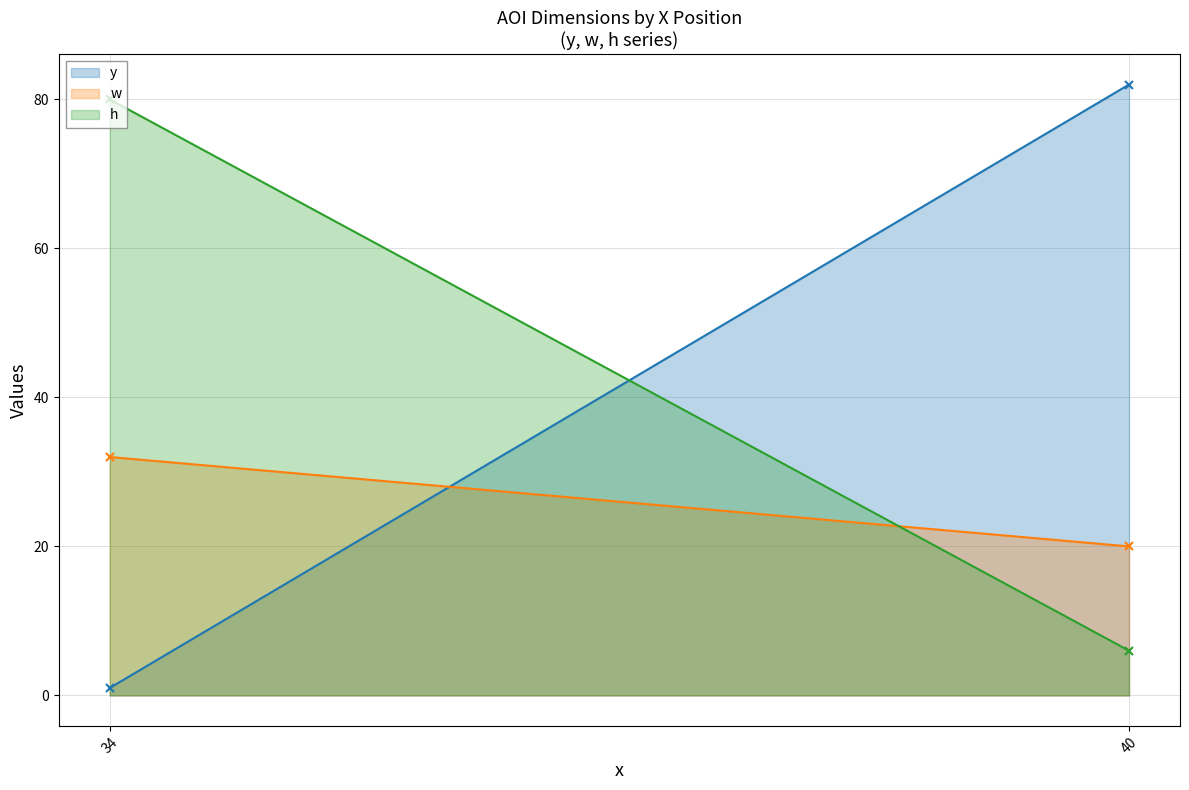

What is the smallest value displayed?

1